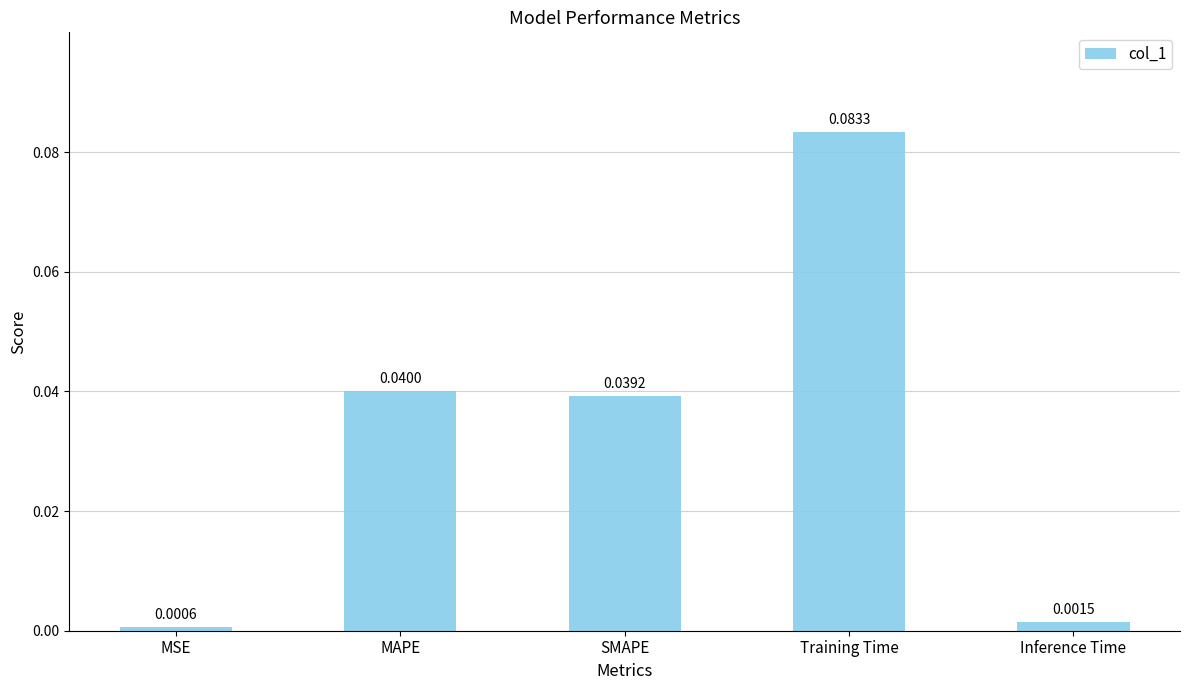

Rank the categories by value from lowest to highest.

MSE, Inference Time, SMAPE, MAPE, Training Time